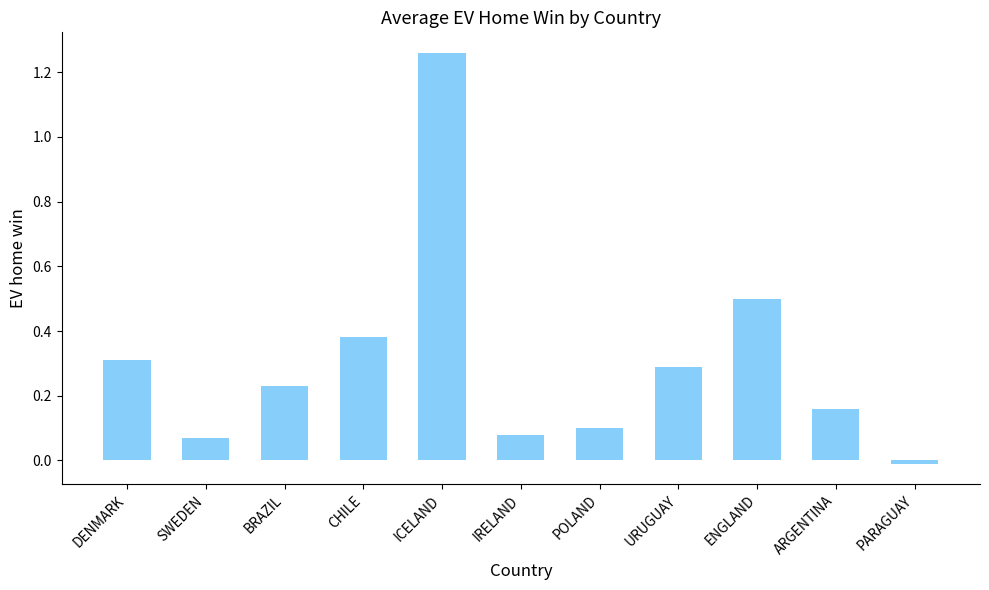

The value at POLAND is 0.2. True or false?

False